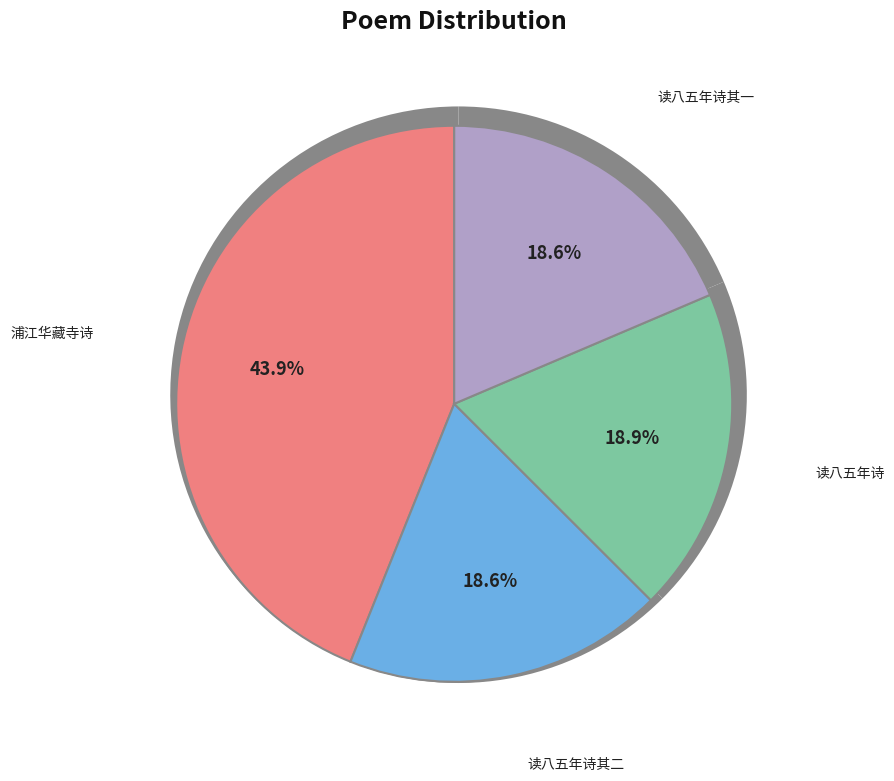

Between 读八五年诗作二首 其二 and 读八五年诗作二首 其一, which is larger?

读八五年诗作二首 其二